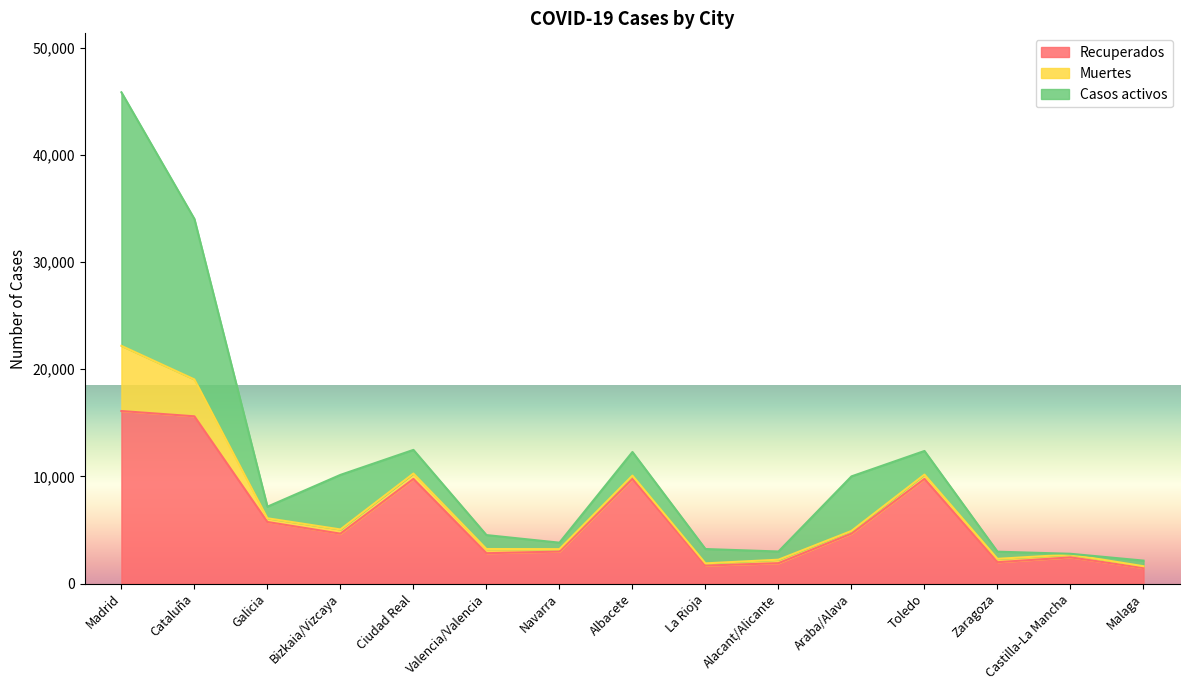

Which has a higher value, Alacant/Alicante or Bizkaia/Vizcaya?

Bizkaia/Vizcaya